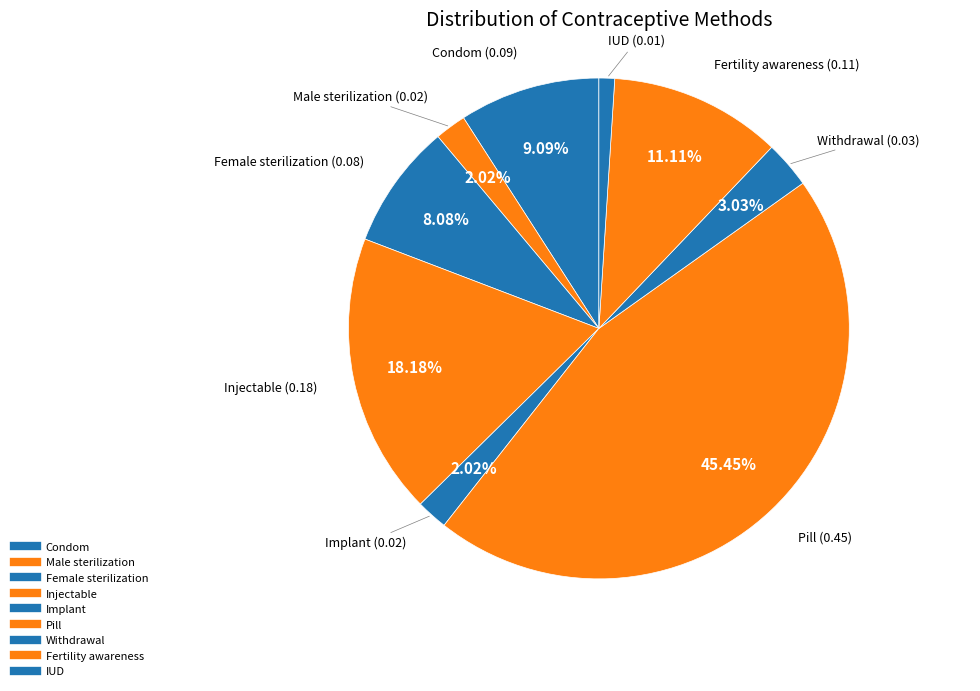

Is there any slice that represents more than half of the pie?

No